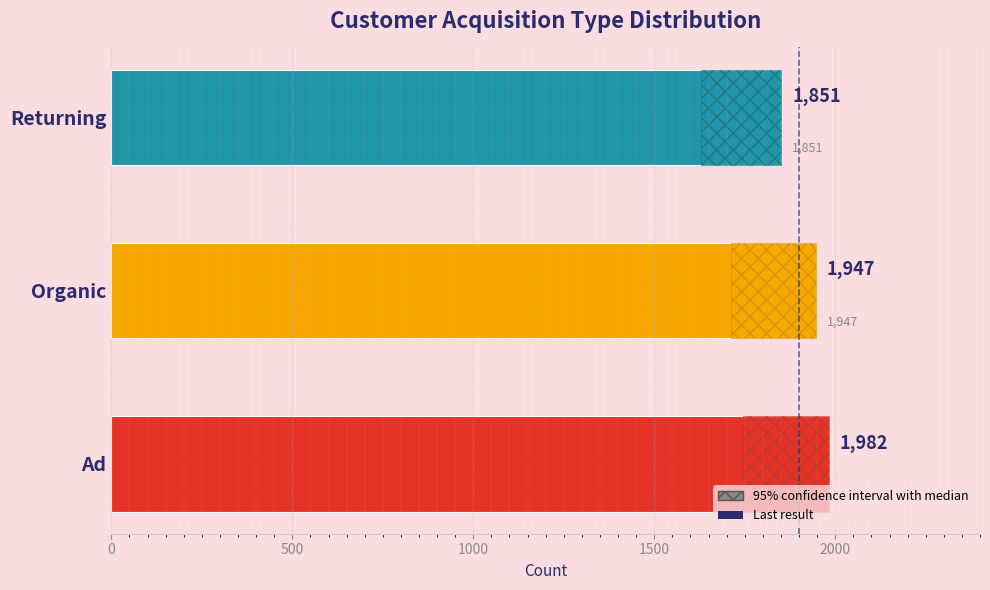

What is the average value?

1927